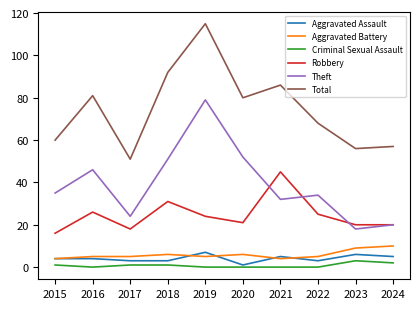

What is the difference between the Theft values at 2015 and 2017?

11